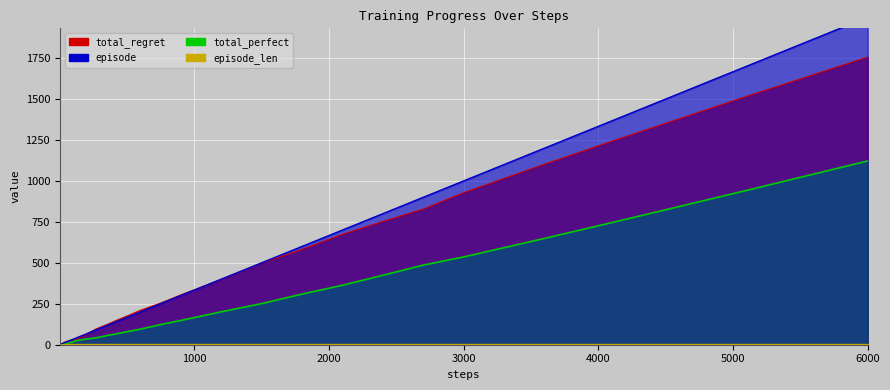

Is it true that total_perfect equals 19 at 20?

False